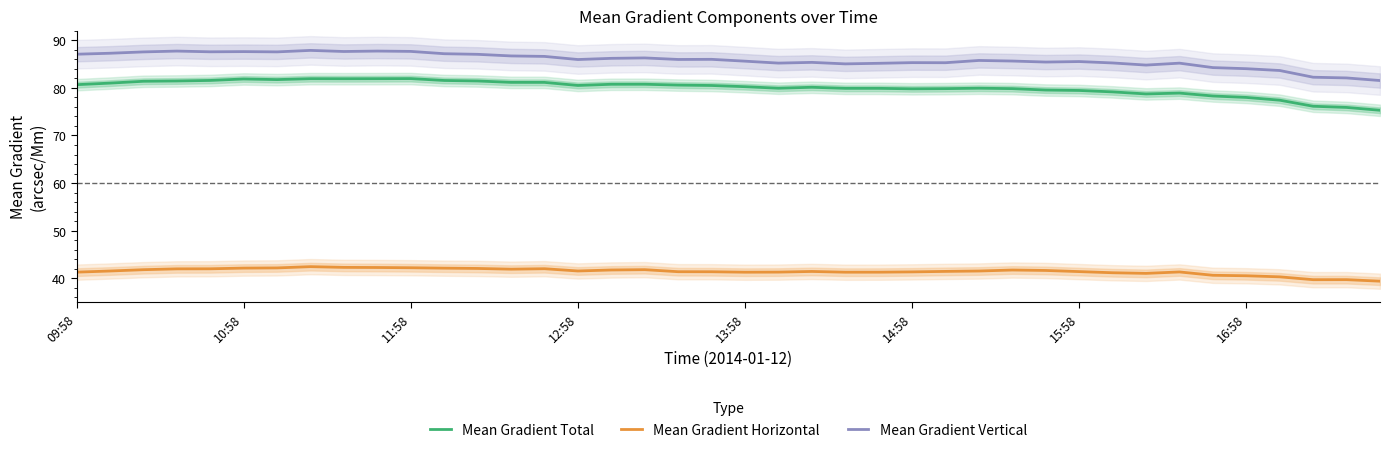

Is it true that Mean Gradient Total equals 80.7 at 09:58?

True